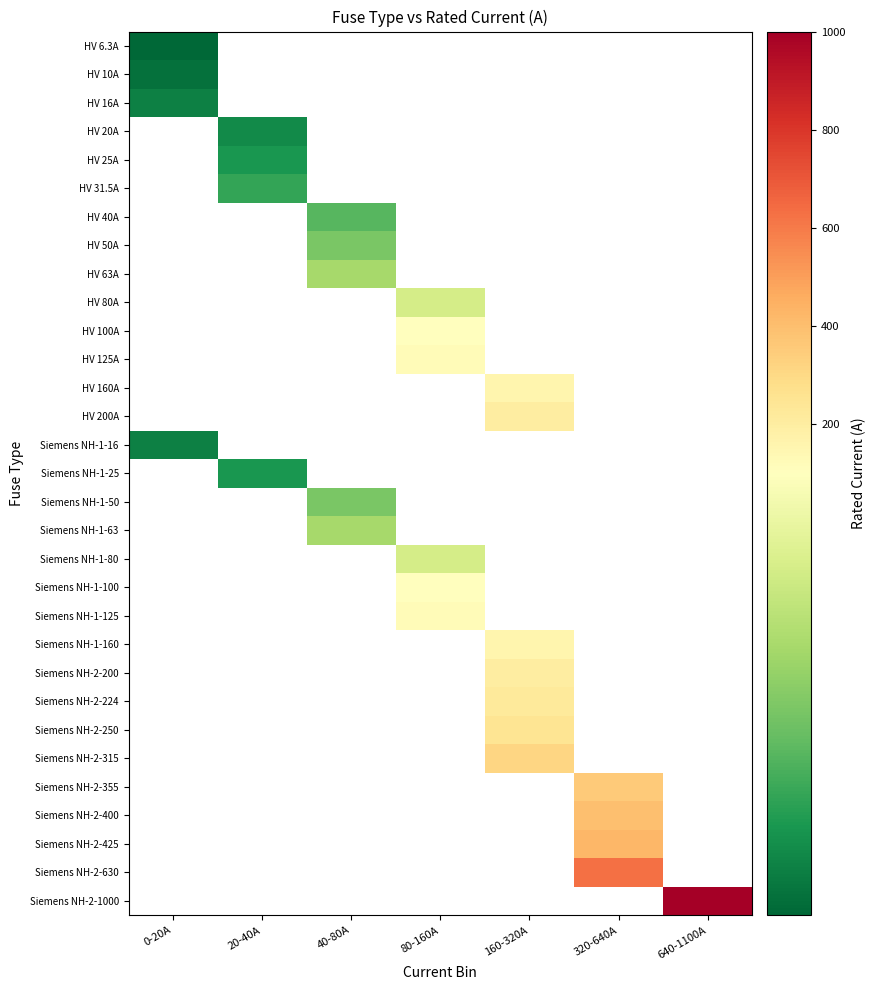

How many values in HV 40A are above zero?

1